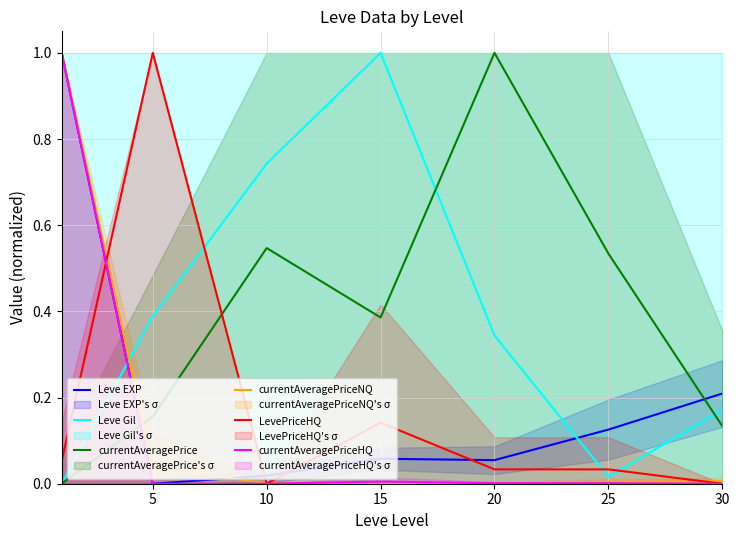

How many interior local valleys does the LevePriceHQ series have?

1